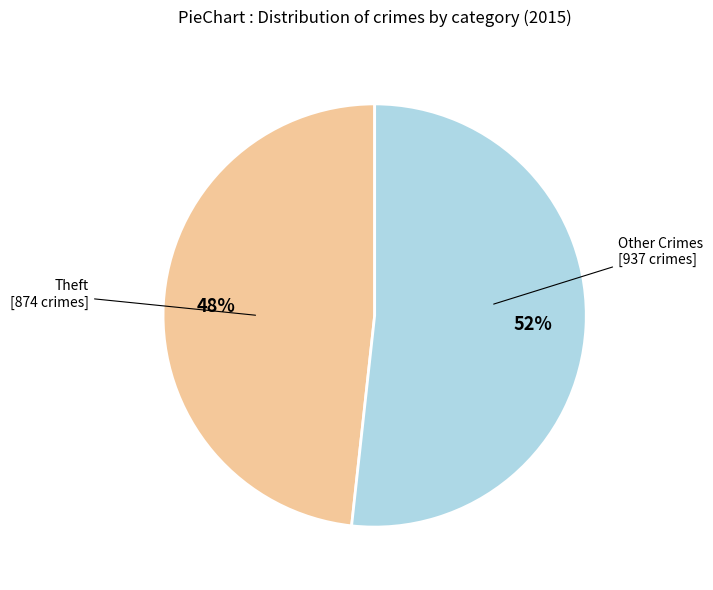

Is there a majority slice in this chart?

Yes